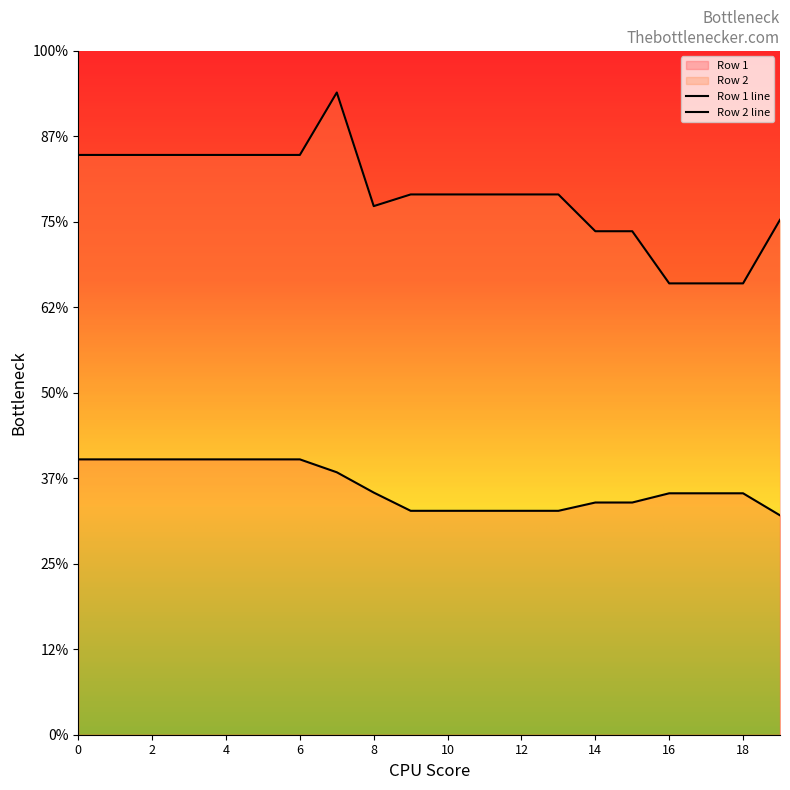

How many lines are shown in the chart?

2